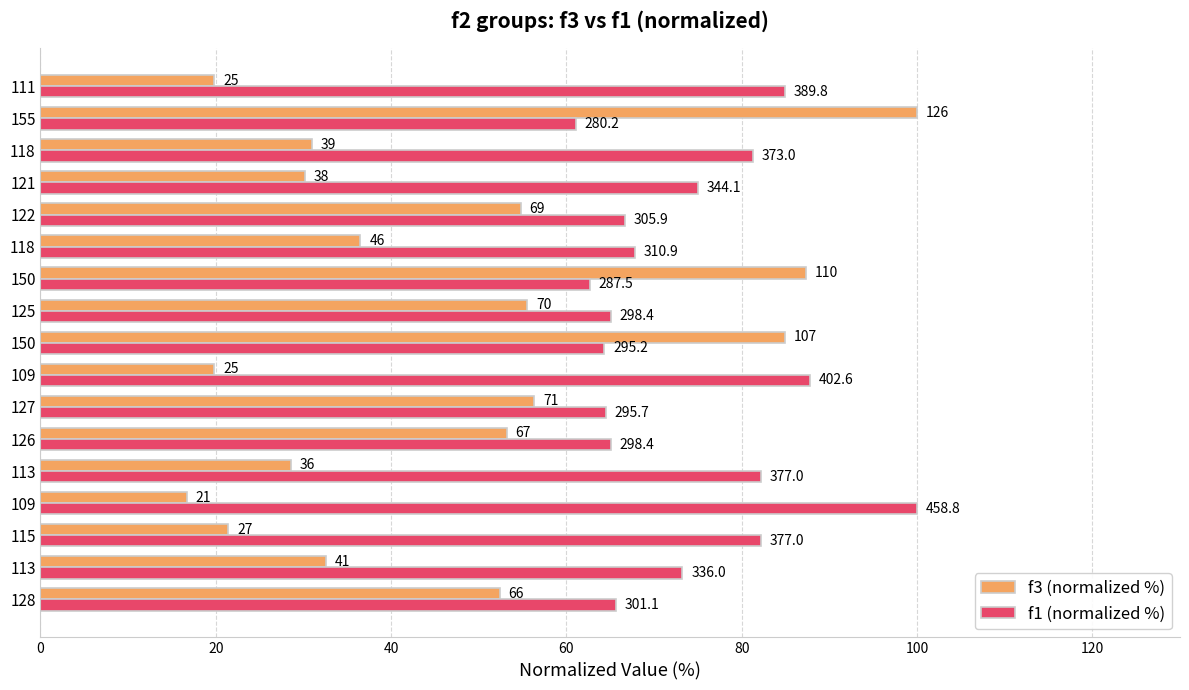

List the series in order of their overall mean, lowest first.

f3 (normalized %), f1 (normalized %)